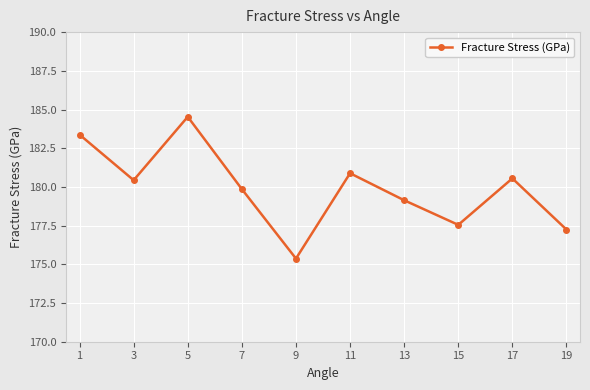

How many values exceed 180?

5